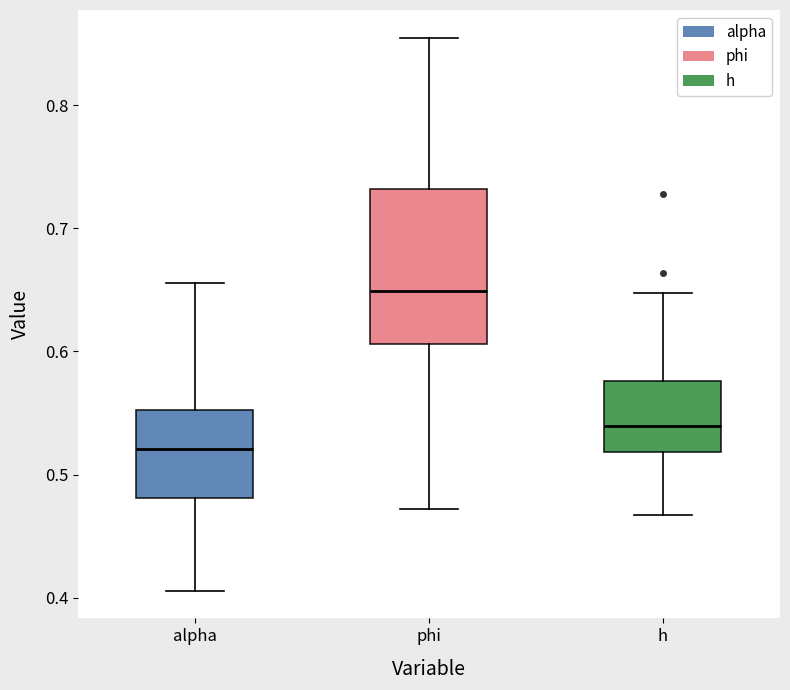

Which box's median line is the highest?

phi